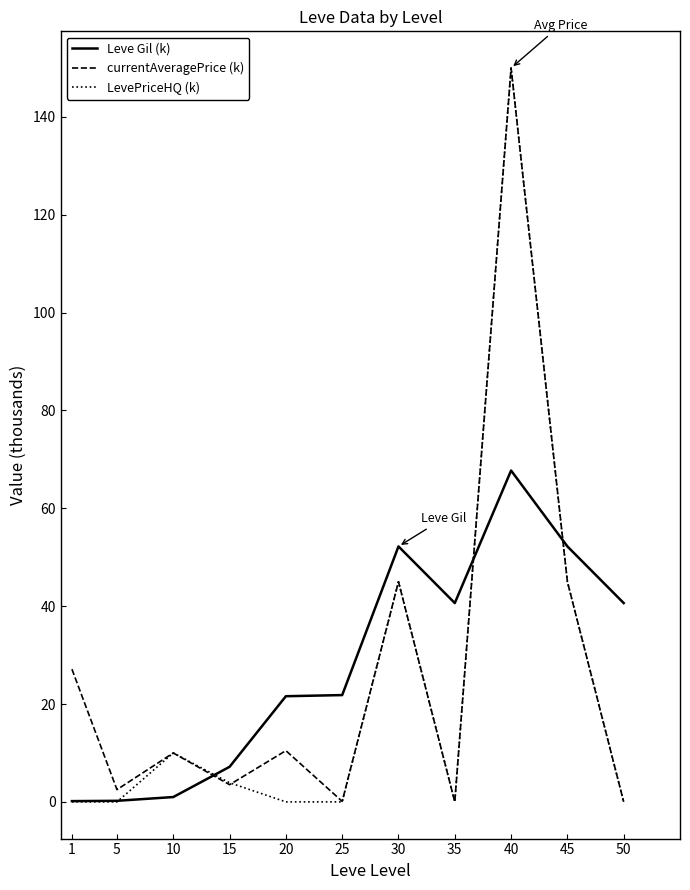

What is the difference between the highest and lowest values at 30?

7.2